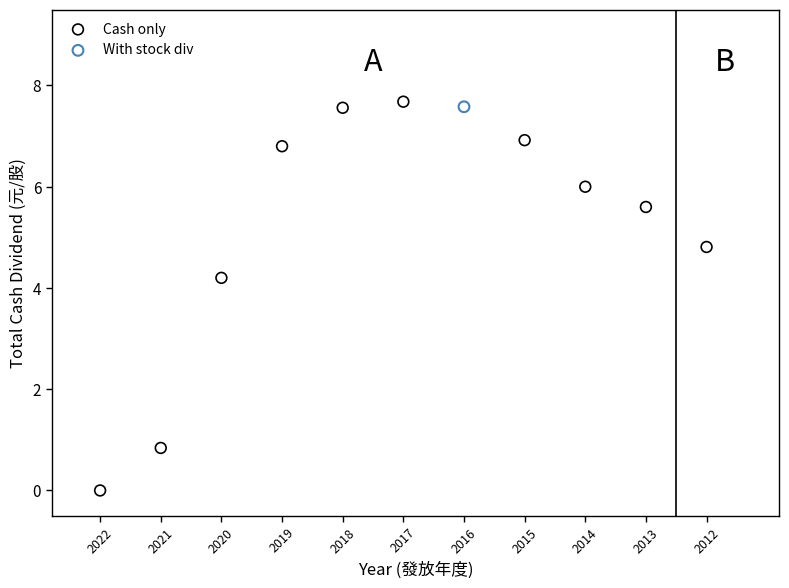

What are all the series names shown in the legend?

Cash only, With stock div